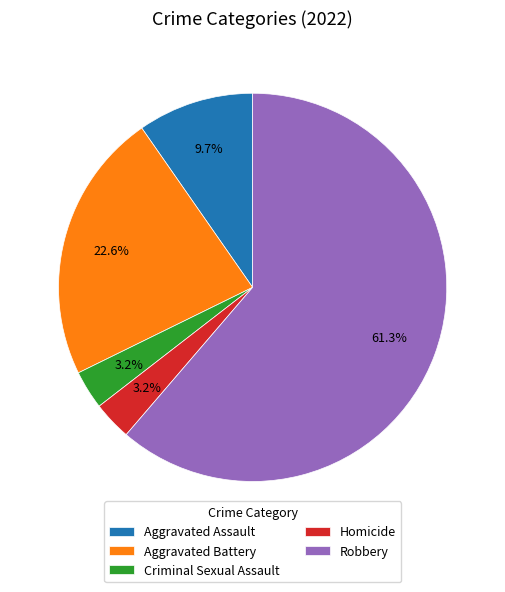

To the nearest percent, what portion does Homicide represent?

3%